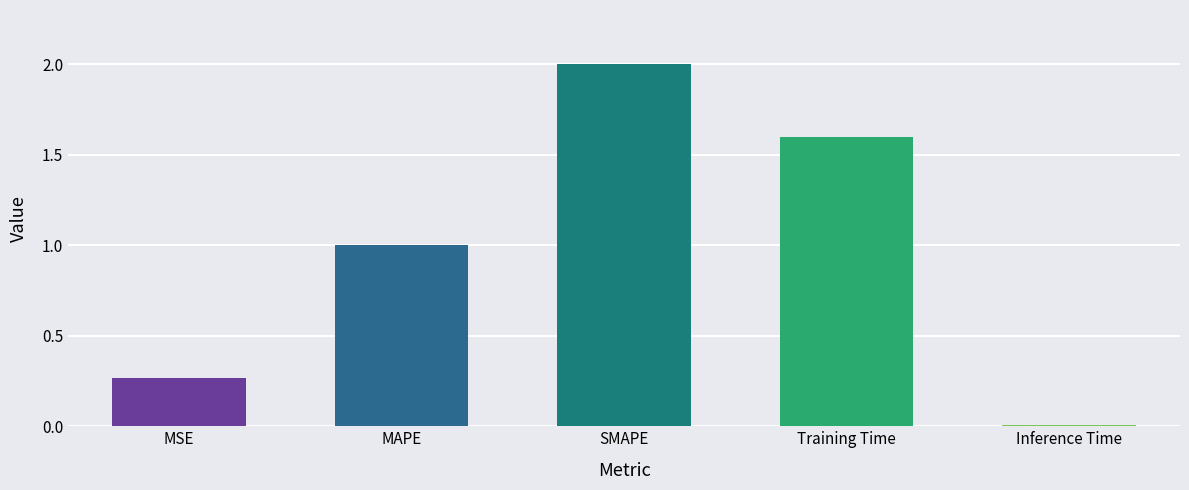

What is the label of the 1st bar from the right?

Inference Time